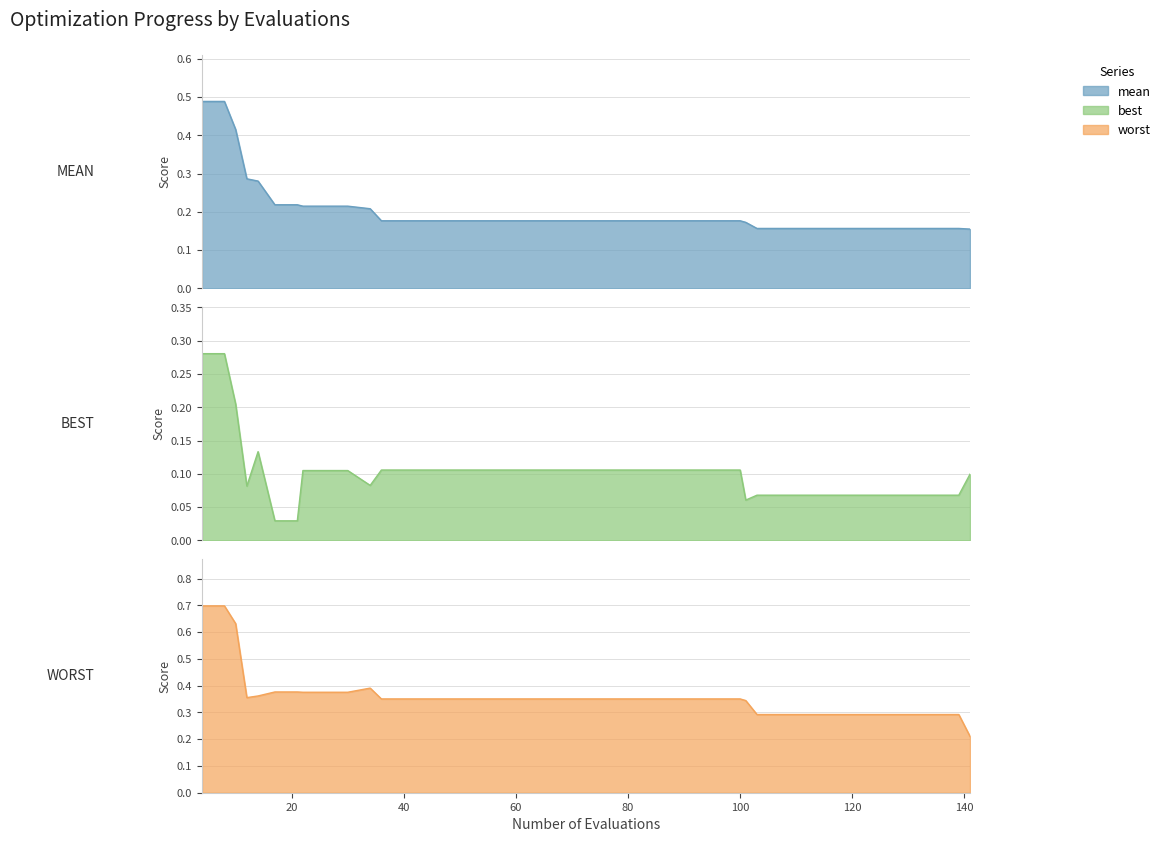

True or false: worst and mean intersect in this chart.

False